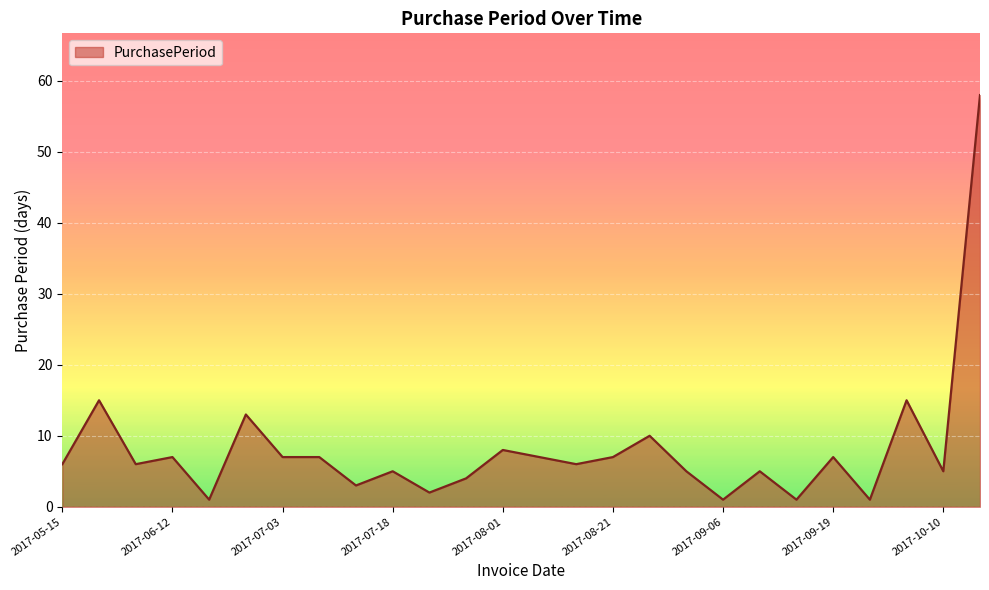

What is the smallest value displayed?

1